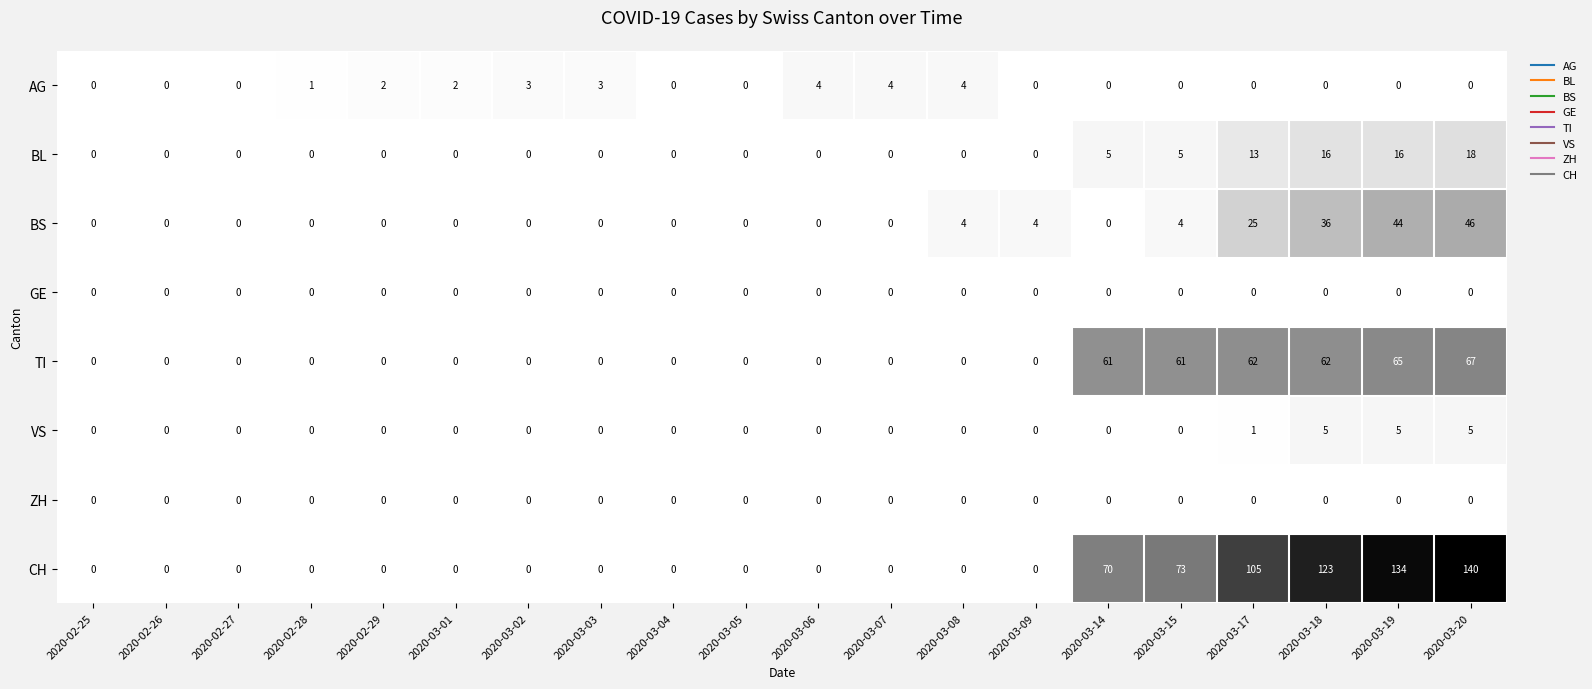

What is the difference between the maximum and minimum values in the AG series?

4